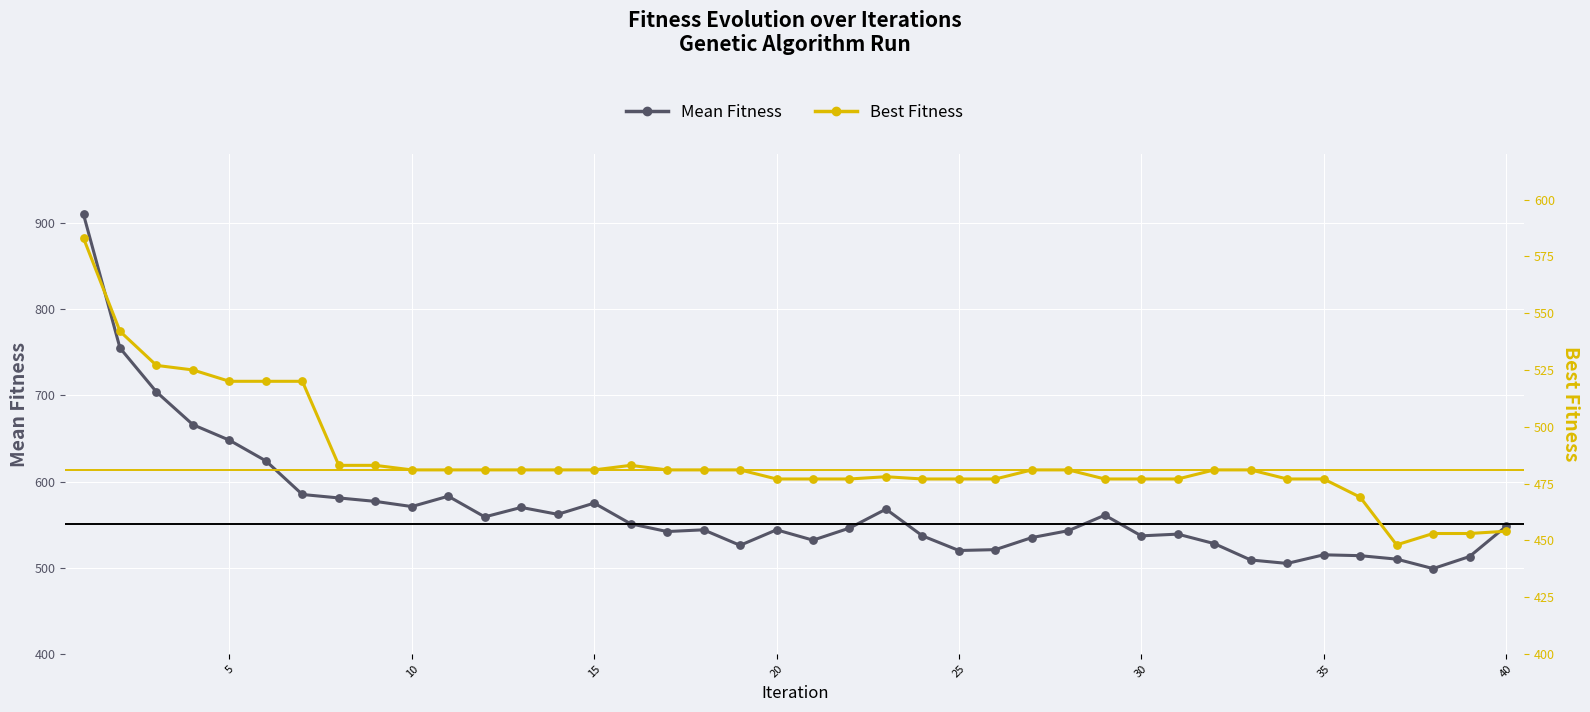

Which series contains the highest Y value?

Mean Fitness